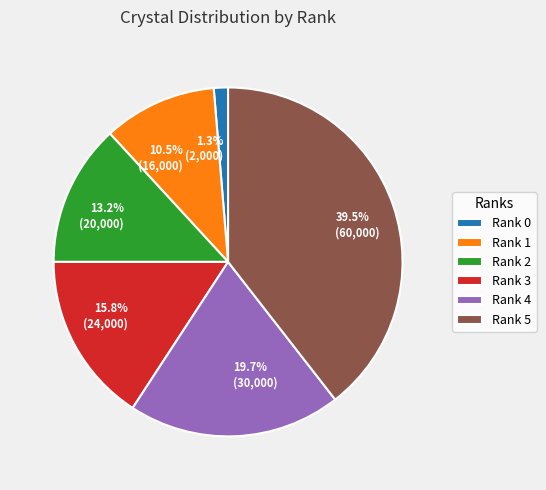

To the nearest percent, what is the average slice percentage?

17%